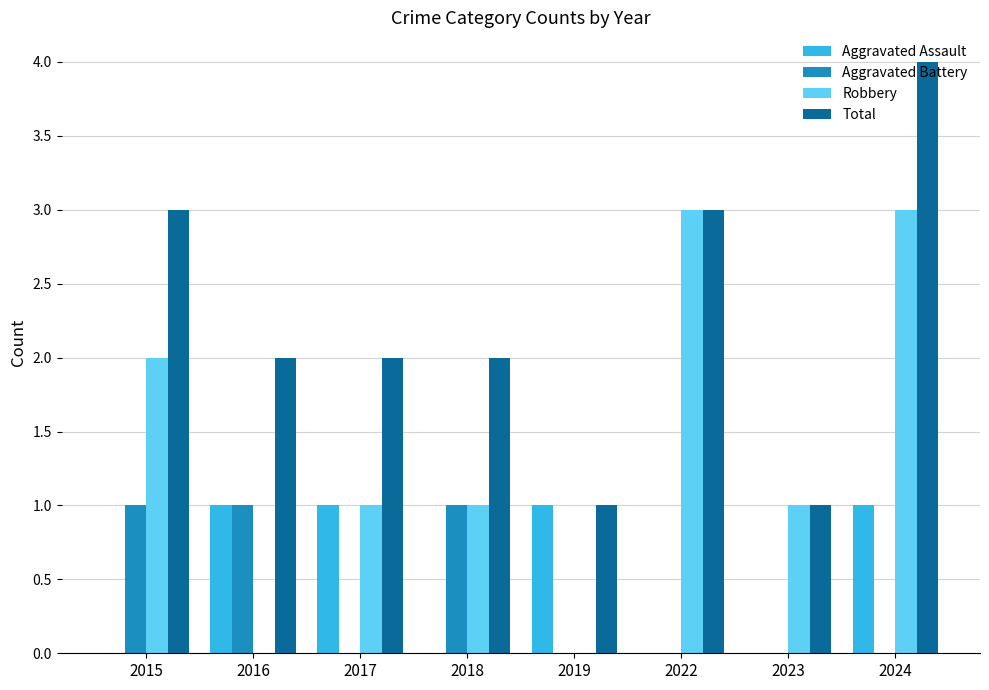

How many data points does each series have?

8